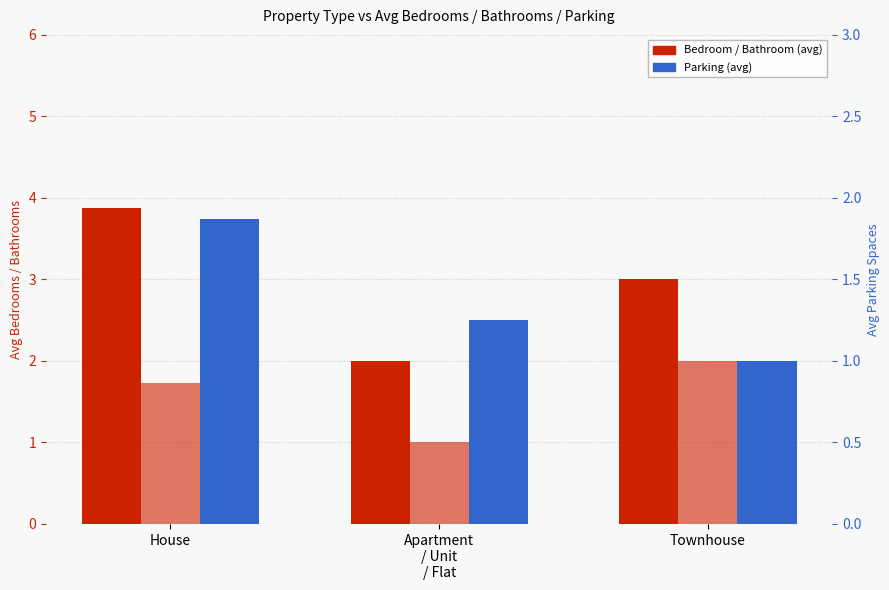

What is the value of the Bathroom bar at the 1st from the left?

1.7